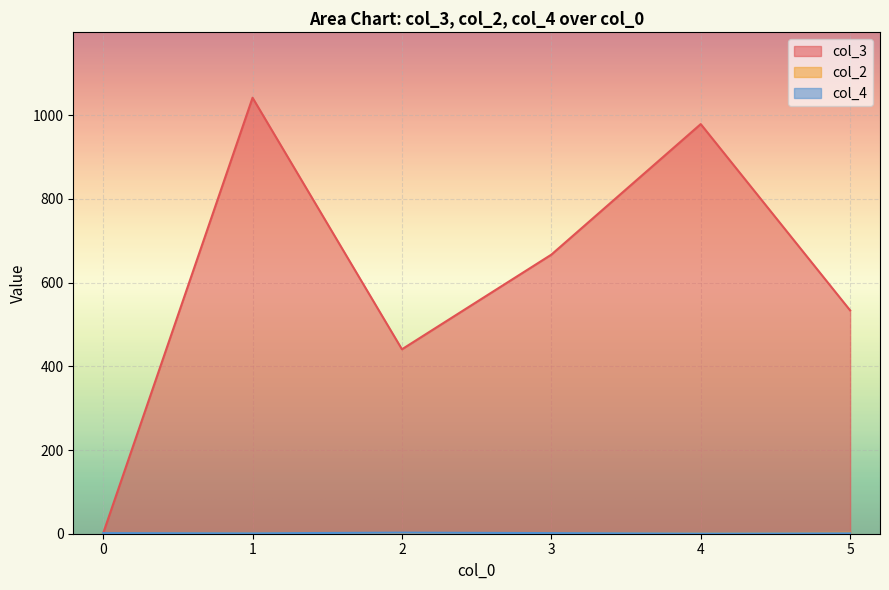

At which category is the sum across all series the highest?

1